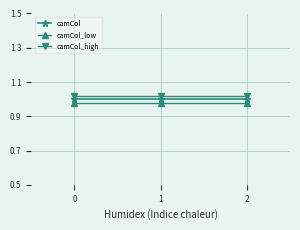

Is the value of camCol at 2 greater than the value of camCol_low at 0?

Yes